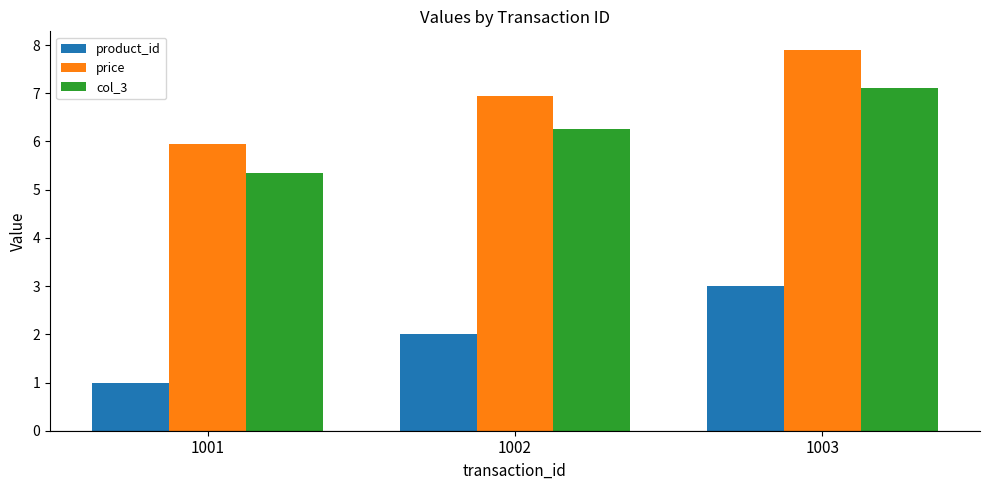

What are all the series names shown in the legend?

product_id, price, col_3